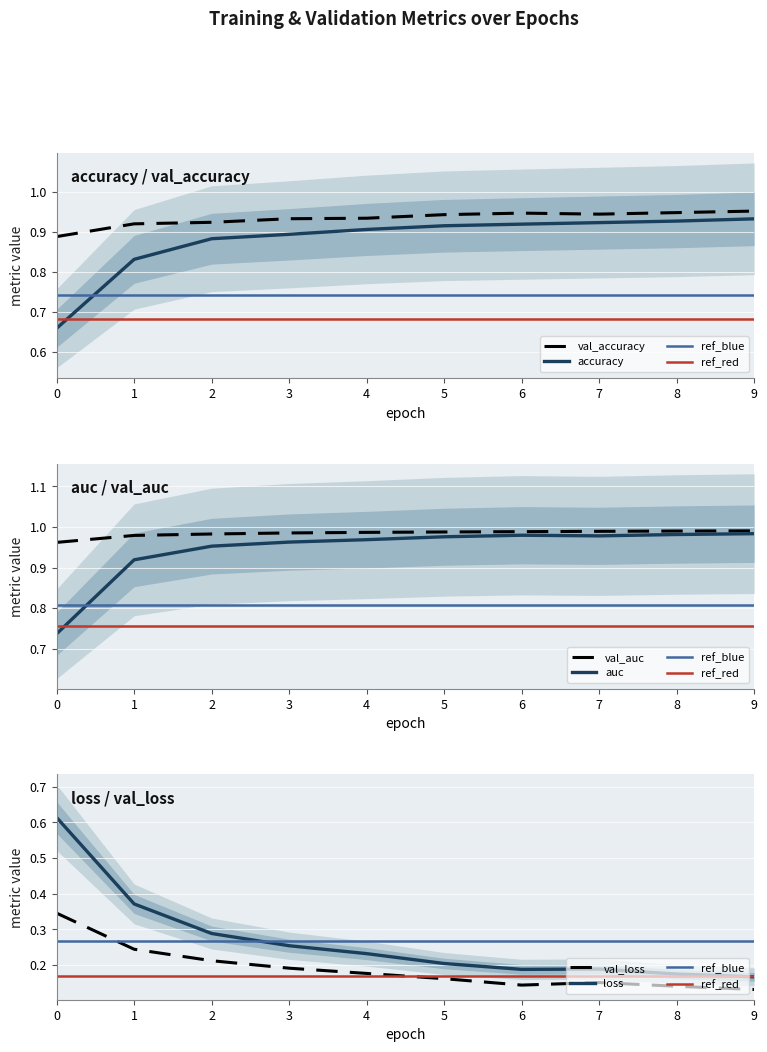

How many val_auc values are between 0 and 1?

10